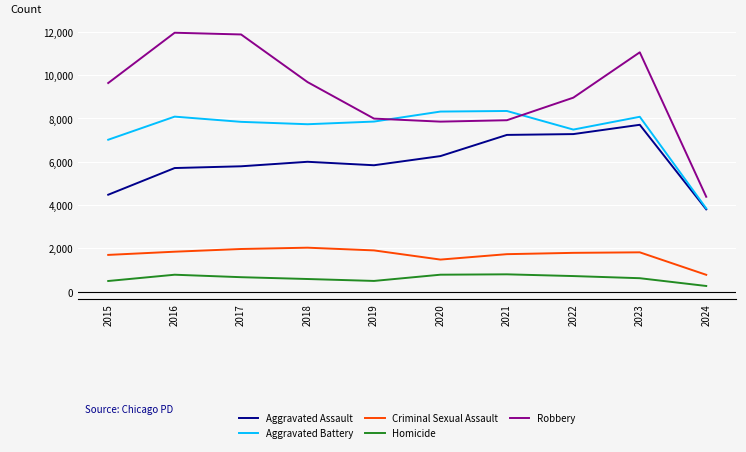

True or false: Aggravated Assault and Robbery cross at least once.

False